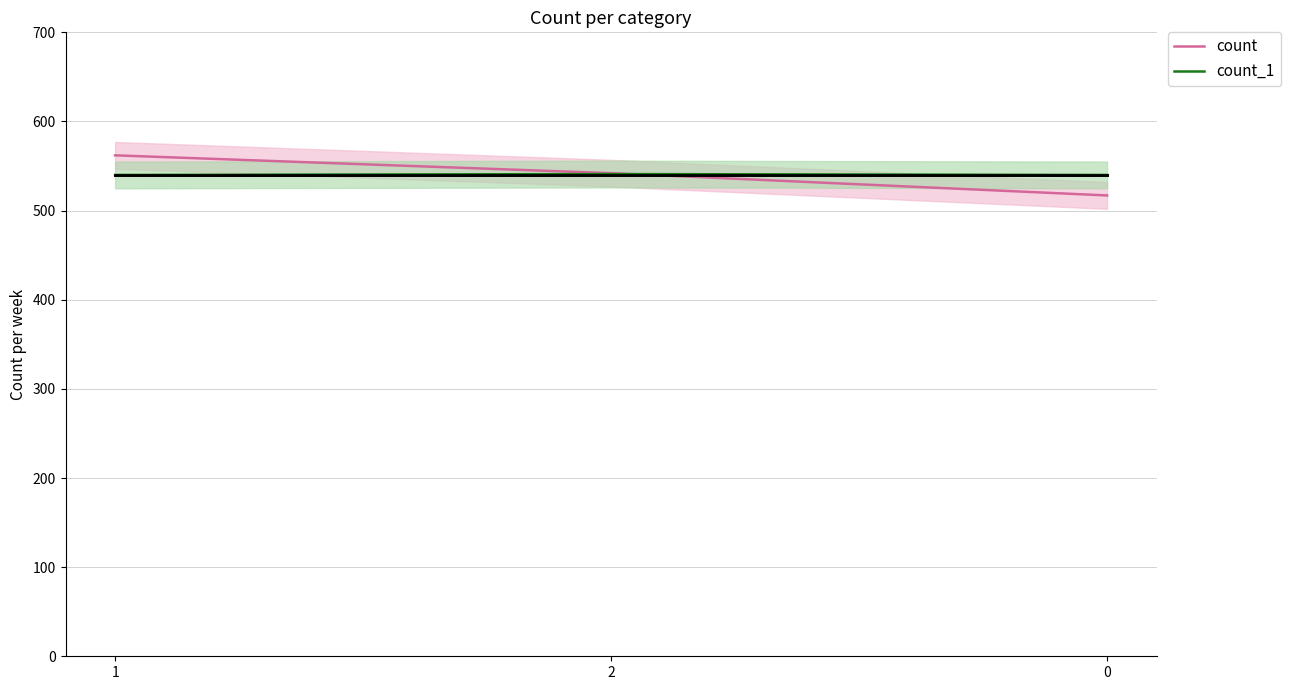

True or false: count has a value of 219 at 0.

False